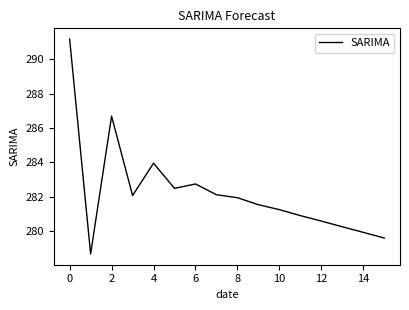

What is the difference between the maximum and minimum values?

12.5